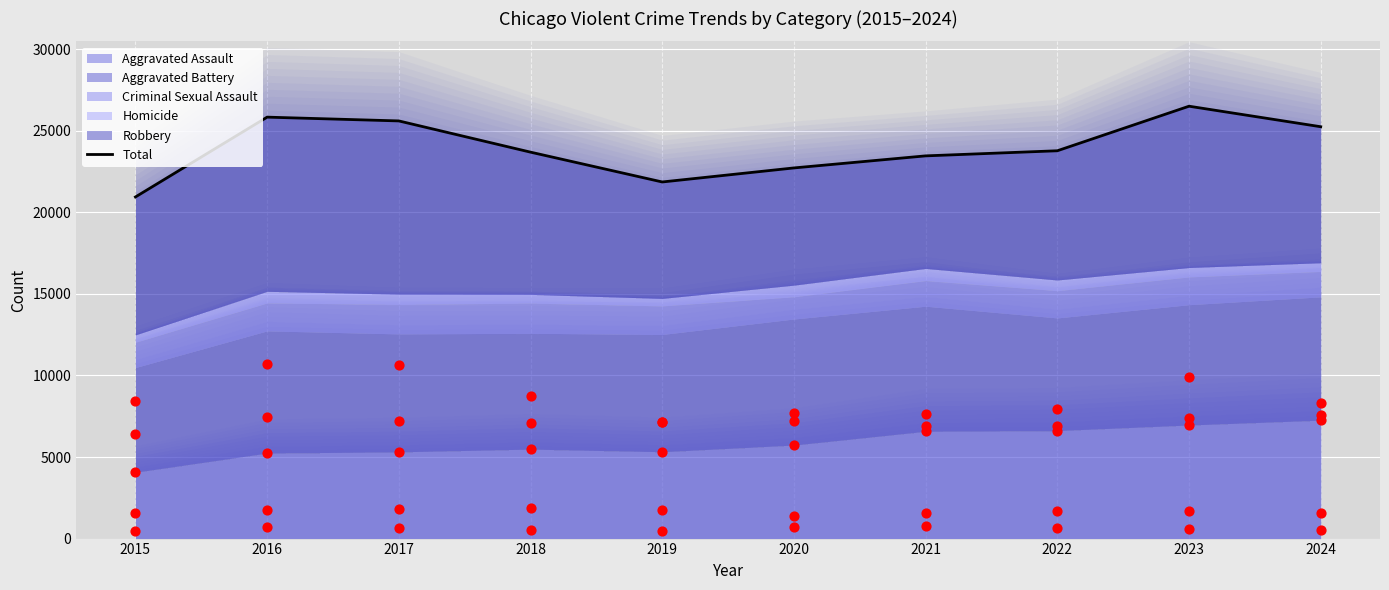

Which series reaches the maximum Y coordinate?

Total